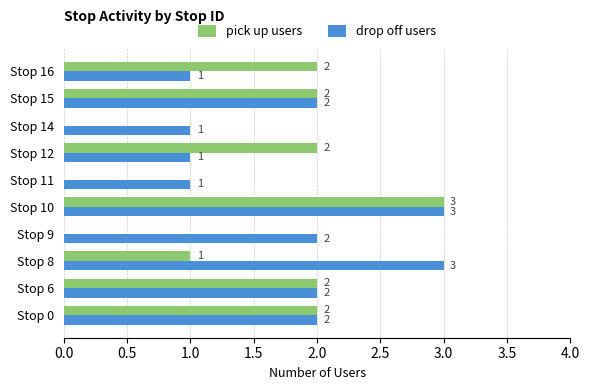

True or false: pick up users has a value of 2 at Stop 6.

True